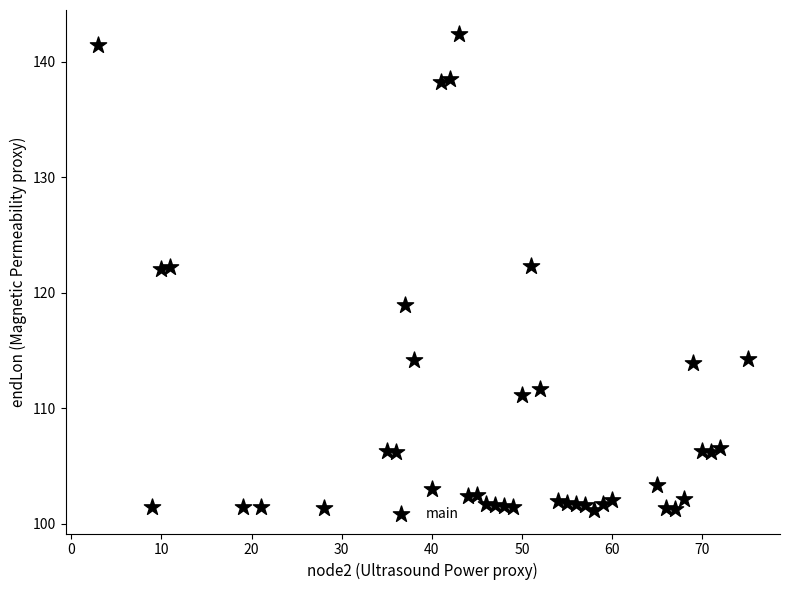

What is the range of X values (max minus min)?

72.0